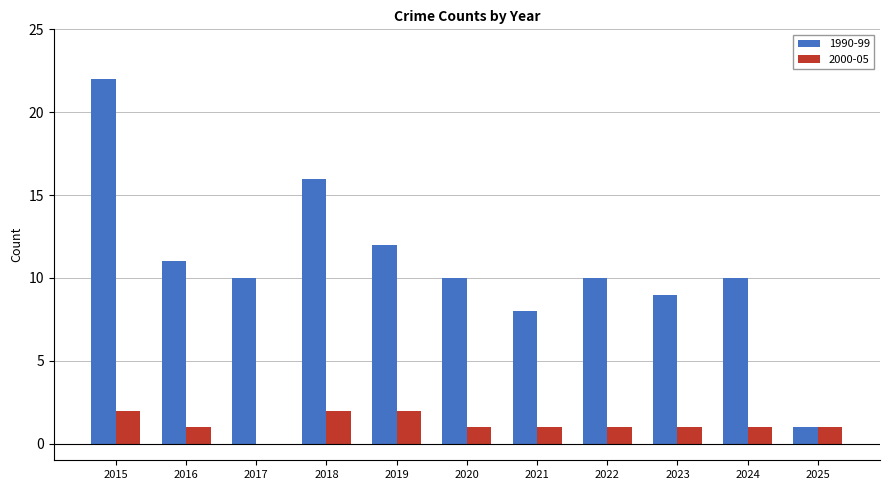

Between 2015 and 2023, which series saw the biggest shift?

1990-99